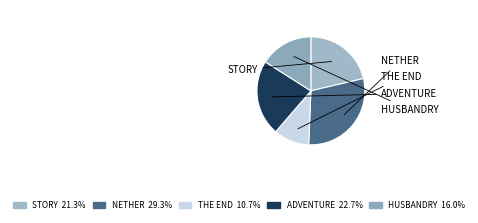

Is there any slice that represents more than half of the pie?

No